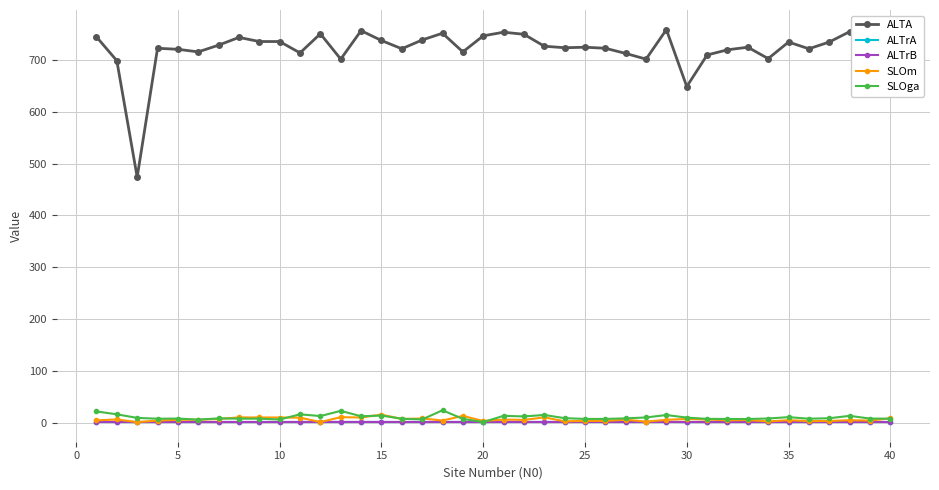

In ALTrA, how many points are lower than both neighbors (excluding endpoints)?

14